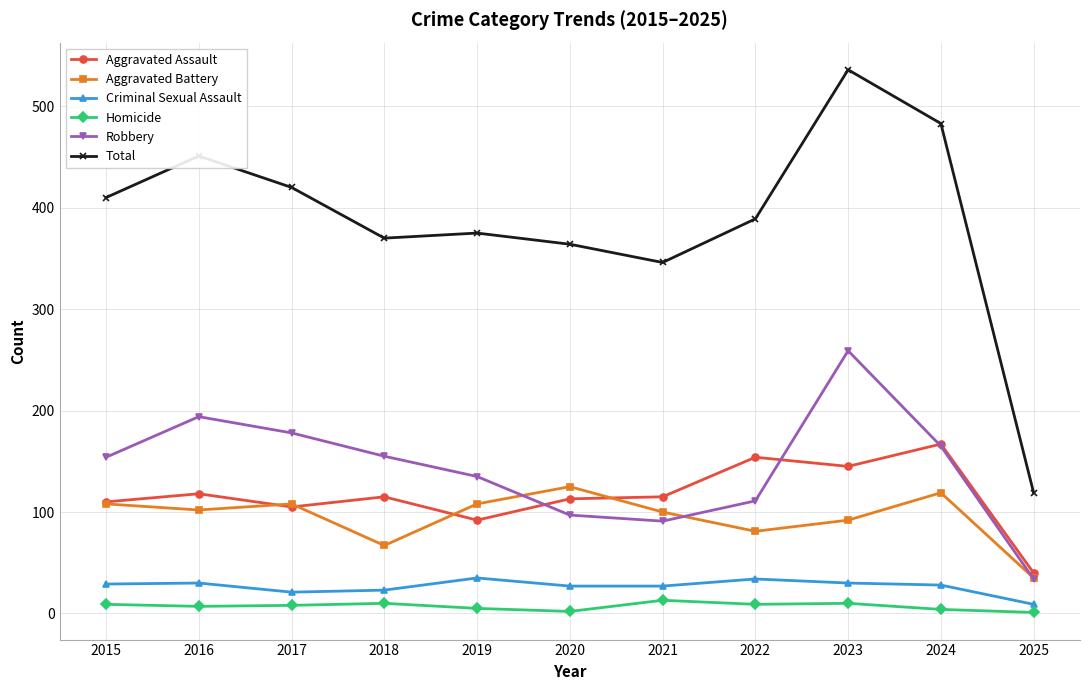

What is the greatest value displayed?

536